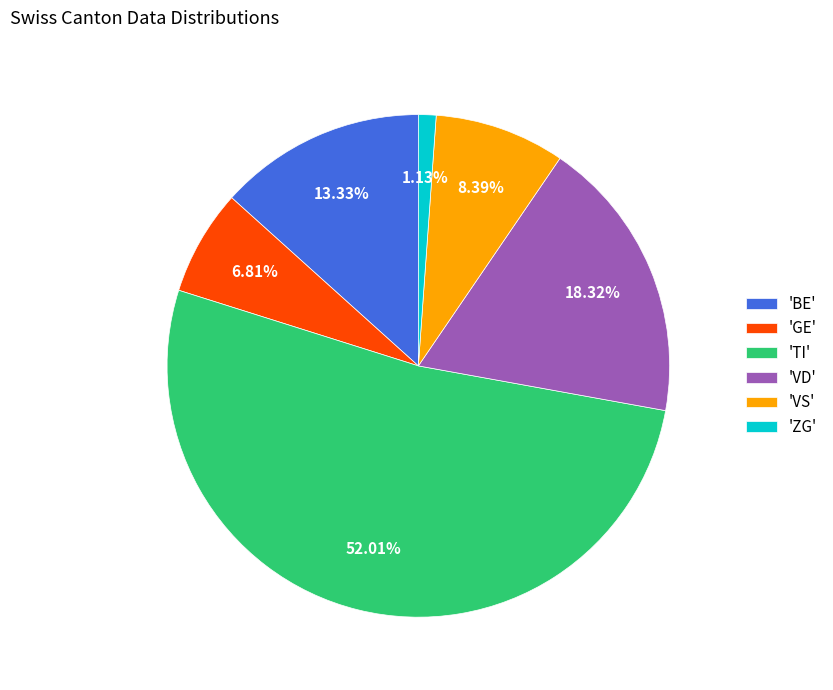

Which category has the smallest portion of the pie?

'ZG'